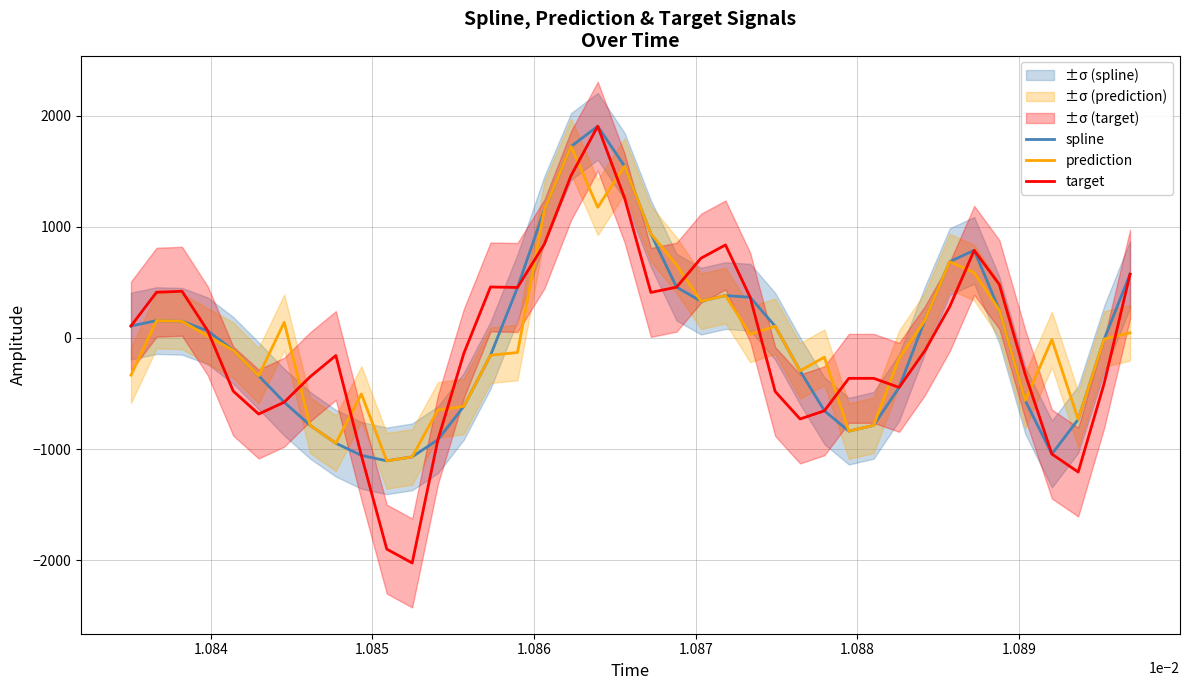

What is the lowest value of the prediction series?

-1106.1